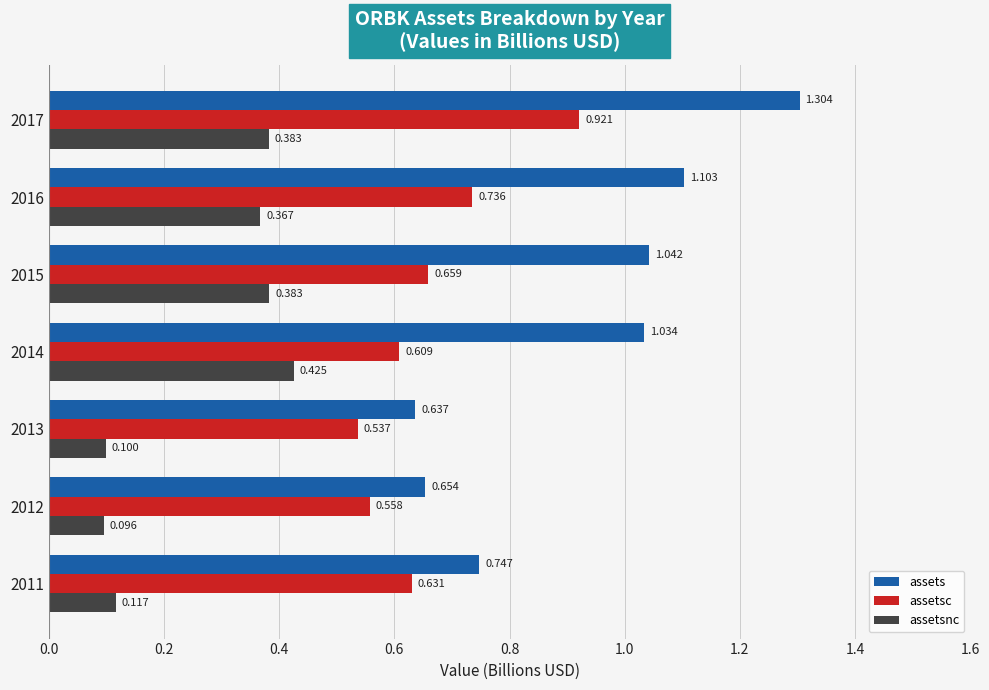

How many data points does each series have?

7